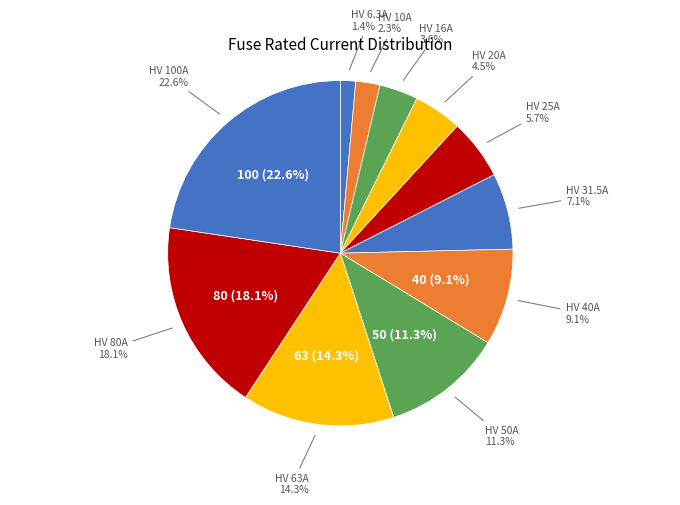

To the nearest percent, what portion does HV 80A represent?

18%